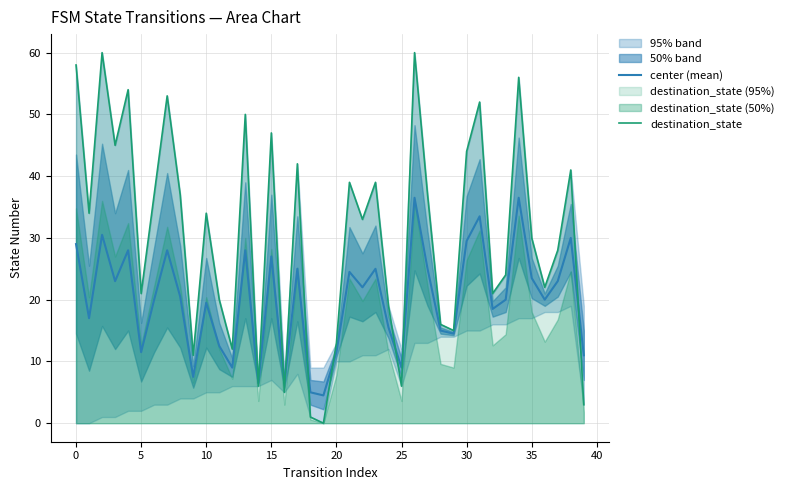

True or false: center (mean) and destination_state intersect in this chart.

True